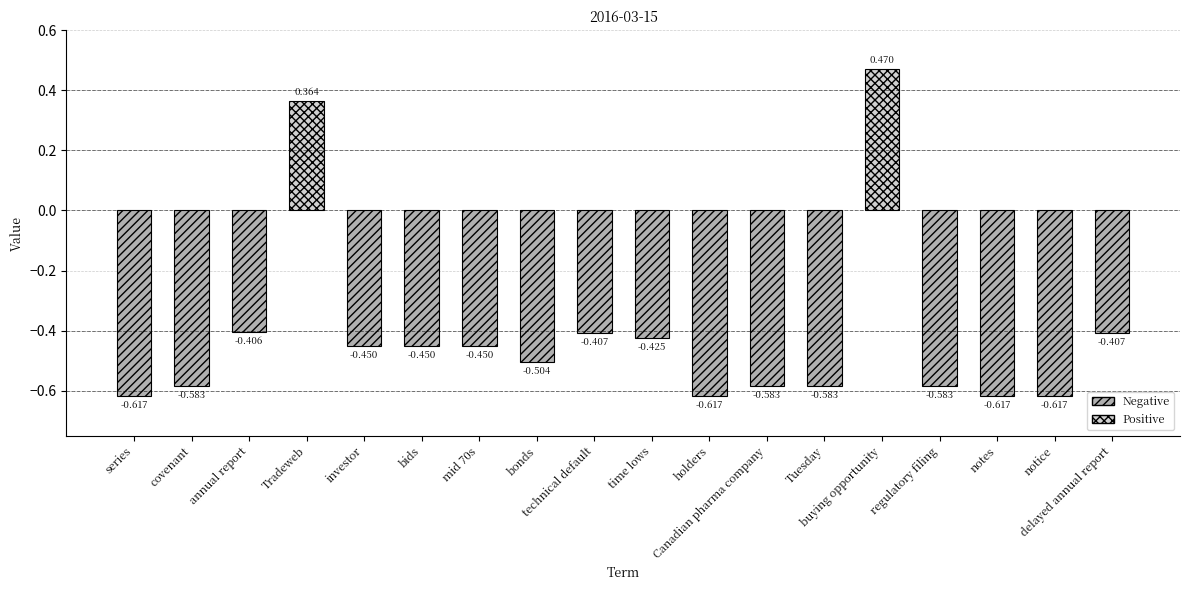

Reading left to right, what are all the values shown in this chart?

-0.6	-0.6	-0.4	0.4	-0.5	-0.5	-0.5	-0.5	-0.4	-0.4	-0.6	-0.6	-0.6	0.5	-0.6	-0.6	-0.6	-0.4